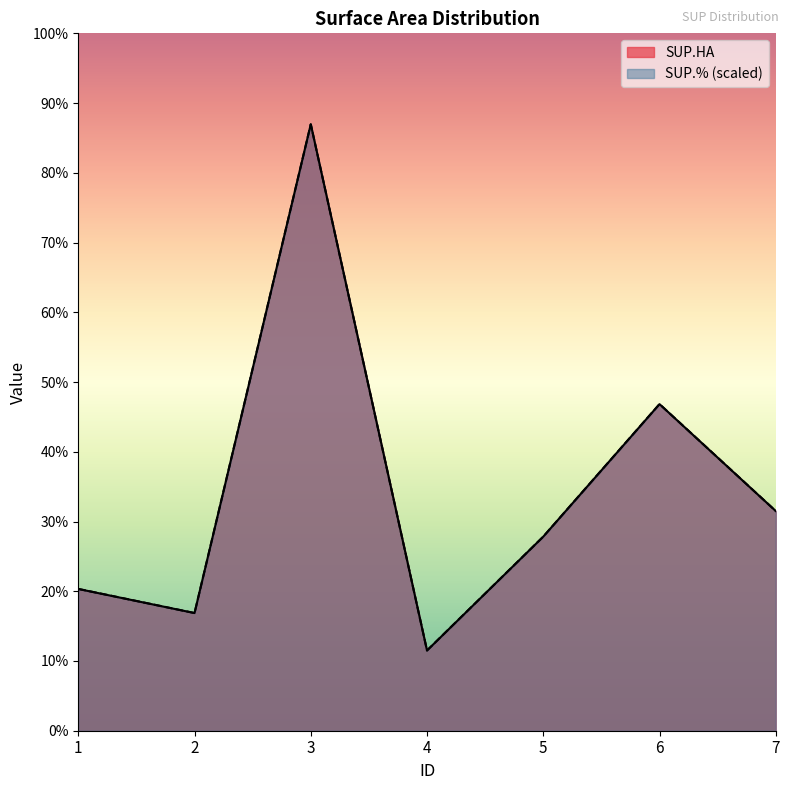

What are all the series names shown in the legend?

SUP.HA, SUP.% (scaled)